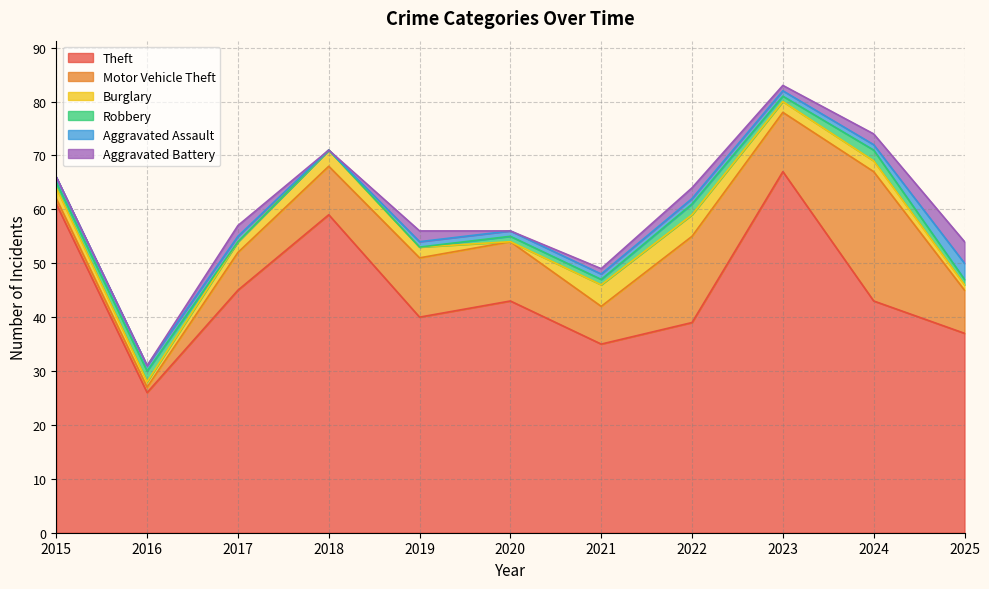

Where does the Burglary series first go above 2?

2018